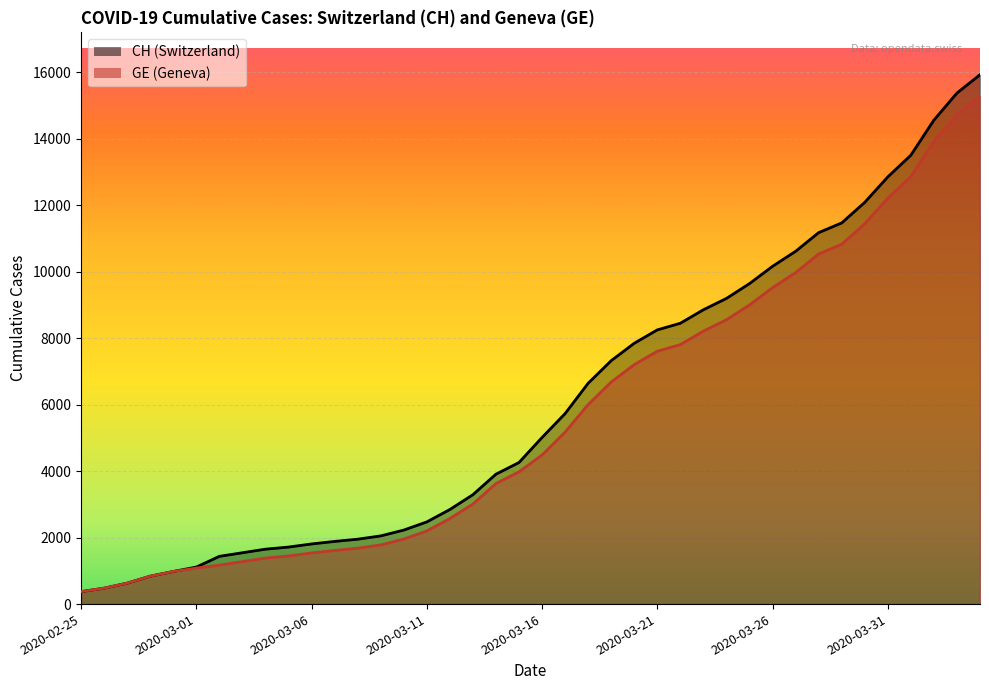

How many lines are shown in the chart?

2